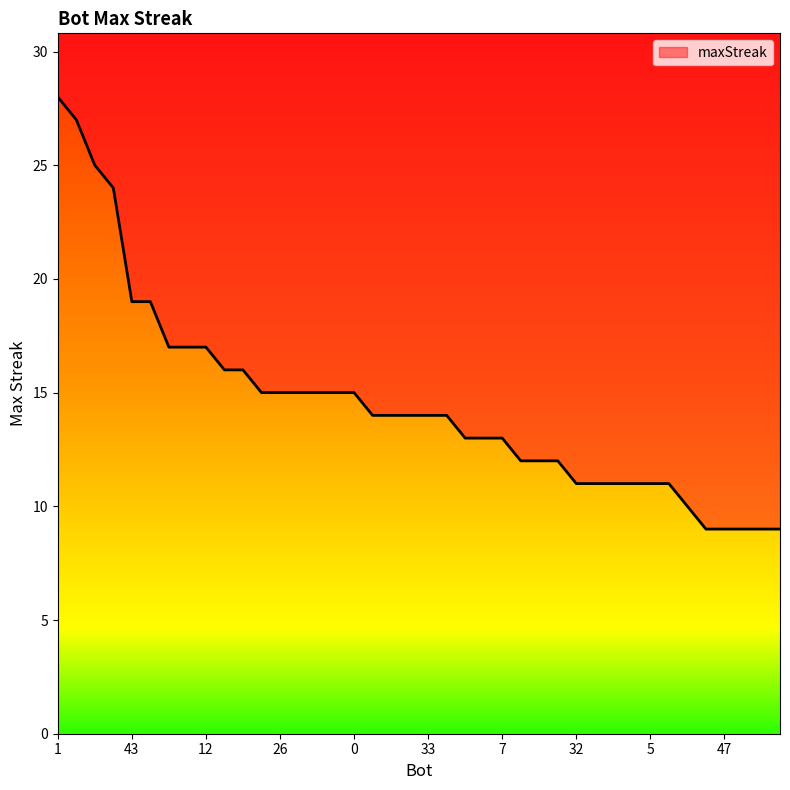

Reading left to right, extract all data points from this chart.

1=28	24=27	37=25	27=24	43=19	34=19	48=17	44=17	12=17	59=16	9=16	50=15	26=15	14=15	11=15	2=15	0=15	57=14	46=14	38=14	33=14	13=14	55=13	41=13	7=13	54=12	39=12	36=12	32=11	23=11	21=11	19=11	5=11	4=11	28=10	49=9	47=9	40=9	35=9	31=9